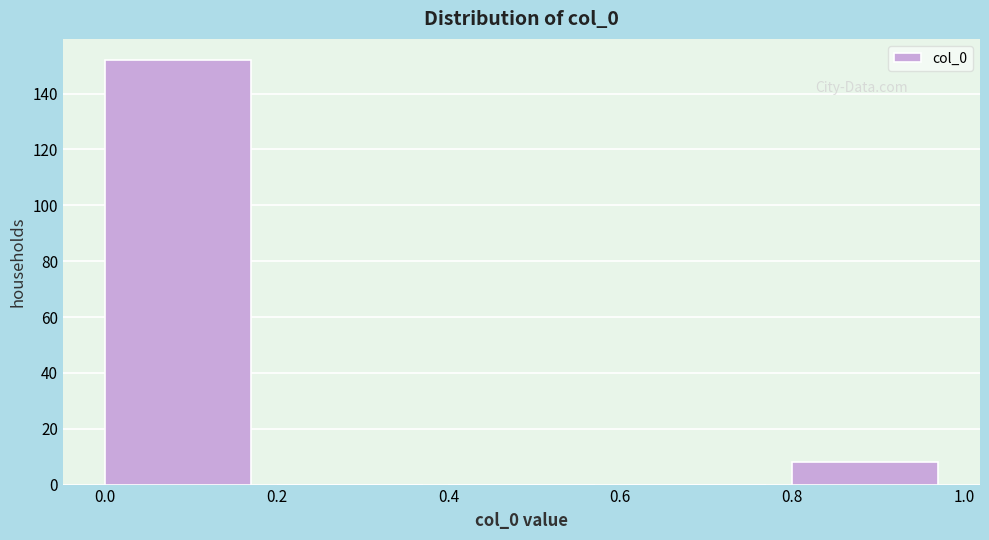

Reading left to right, list every bar in this chart as the range it spans on the x-axis followed by its height. The values are not printed on the chart, so give them approximately, as read against the axis.

0.0 to 0.2: 152
0.2 to 0.4: 0
0.4 to 0.6: 0
0.6 to 0.8: 0
0.8 to 1.0: 8